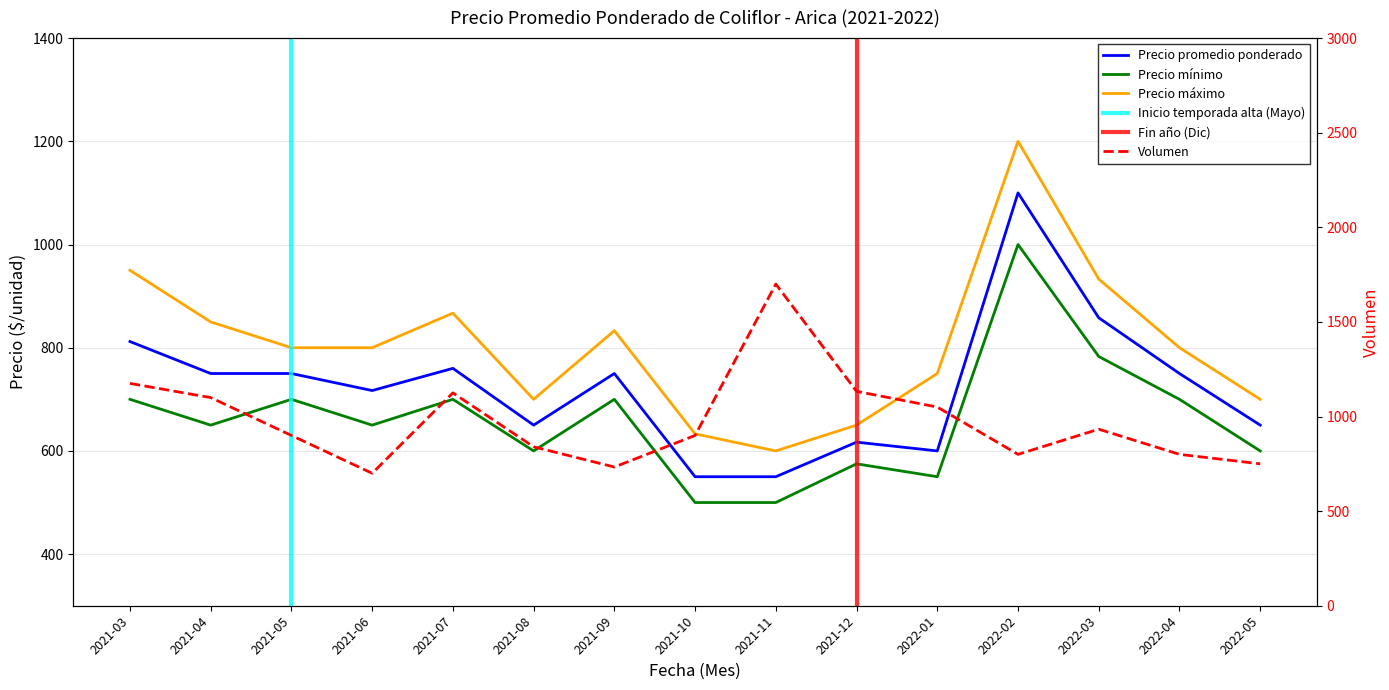

At which category does Precio mínimo reach its first local valley?

2021-04